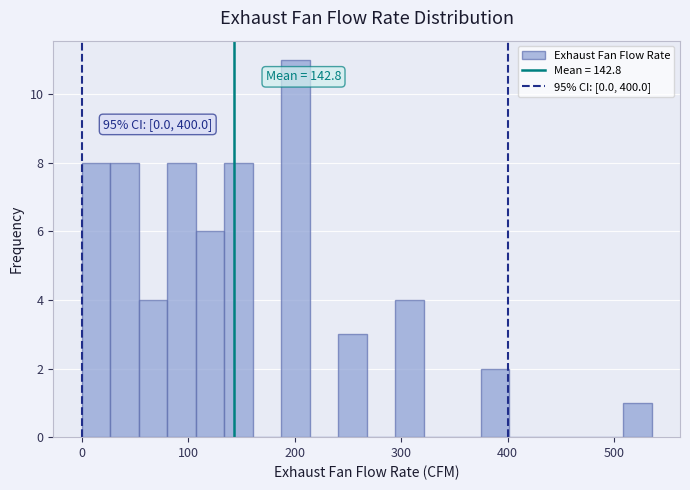

Around what value on the x-axis is the tallest bar? Give the approximate position of its centre, as read against the axis.

200